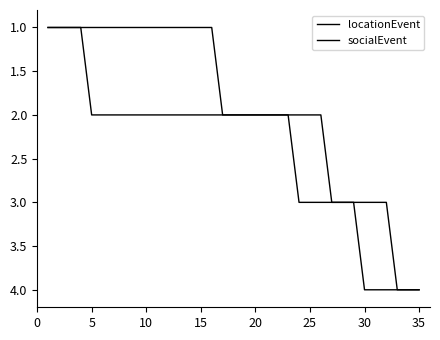

How many lines are shown in the chart?

2